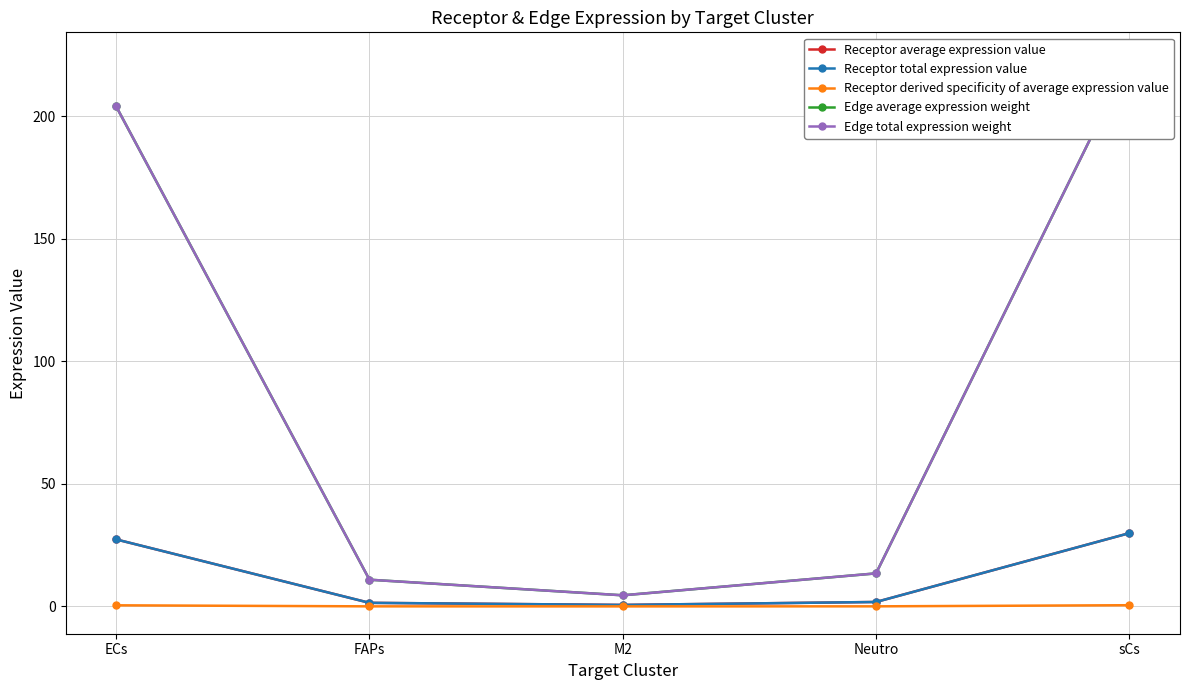

Where is Edge total expression weight nearest to the value 113?

ECs